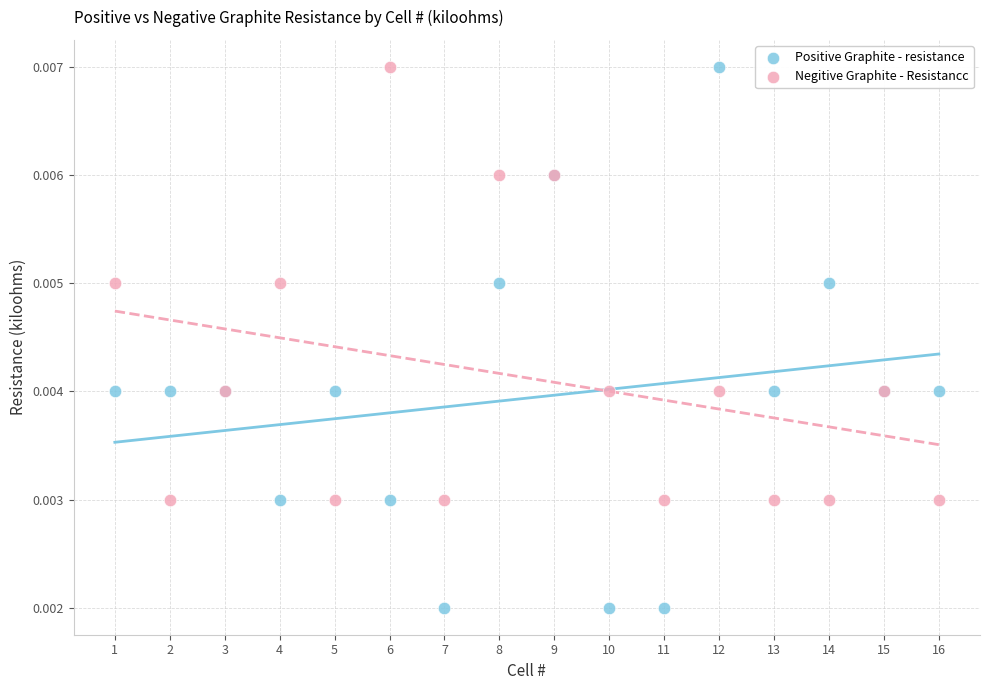

What are all the series names shown in the legend?

Positive Graphite - resistance, Negitive Graphite - Resistancc